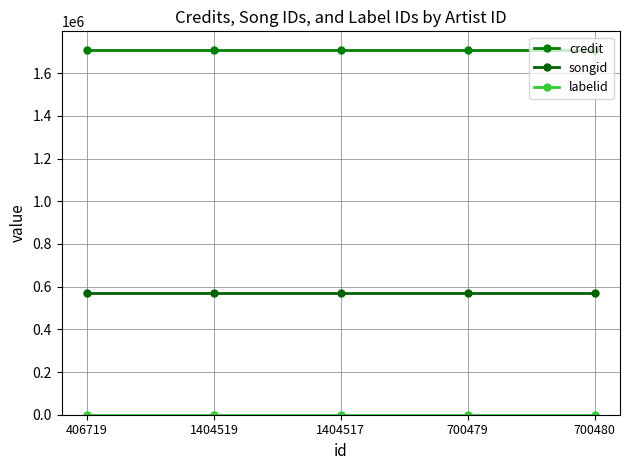

How many series are shown in this chart?

3